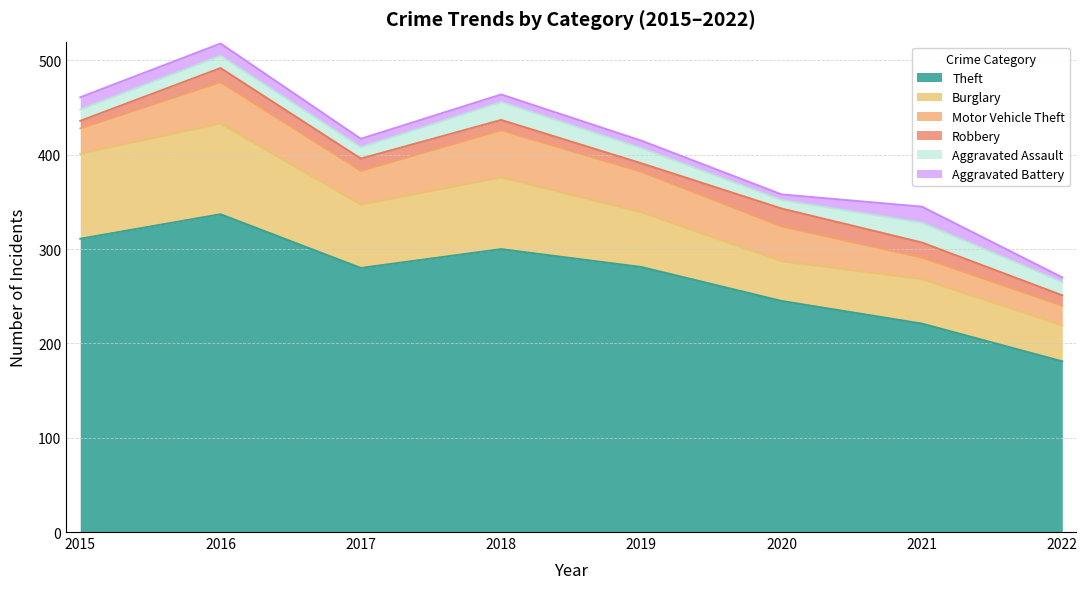

What is the maximum value shown in the chart?

337